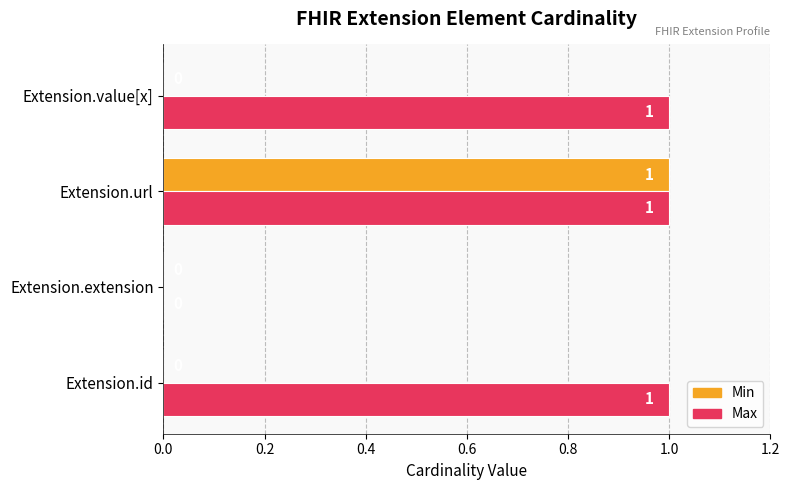

At which label is Max closest to 0?

Extension.extension